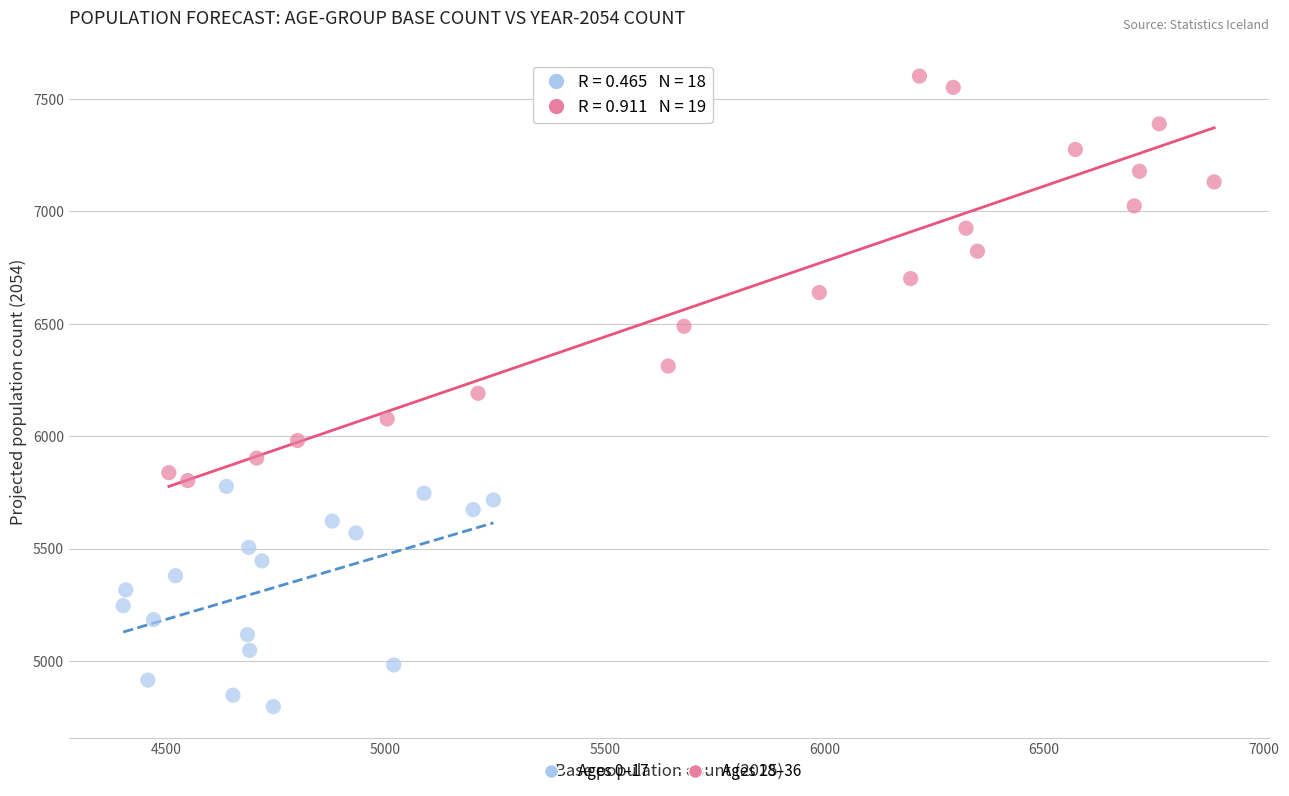

Which series has the widest spread of Y values?

Ages 18–36